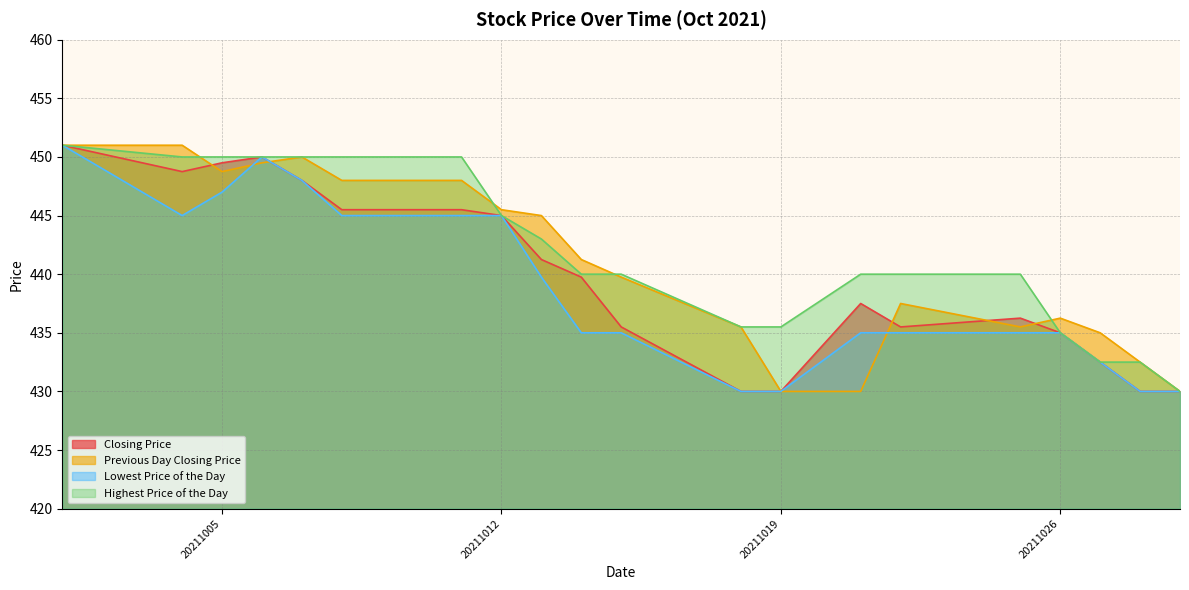

At how many categories does at least one series exceed 450?

2